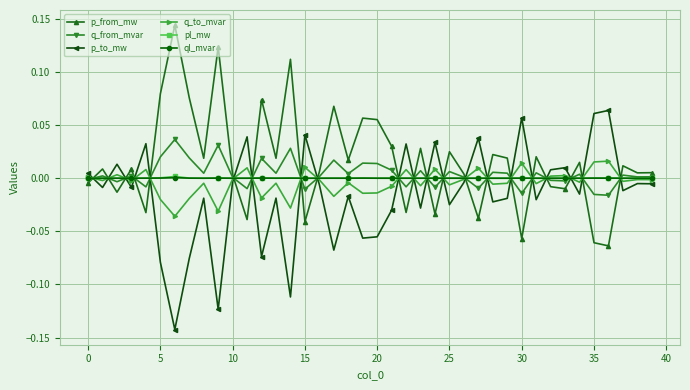

In q_to_mvar, how many points are lower than both neighbors (excluding endpoints)?

14